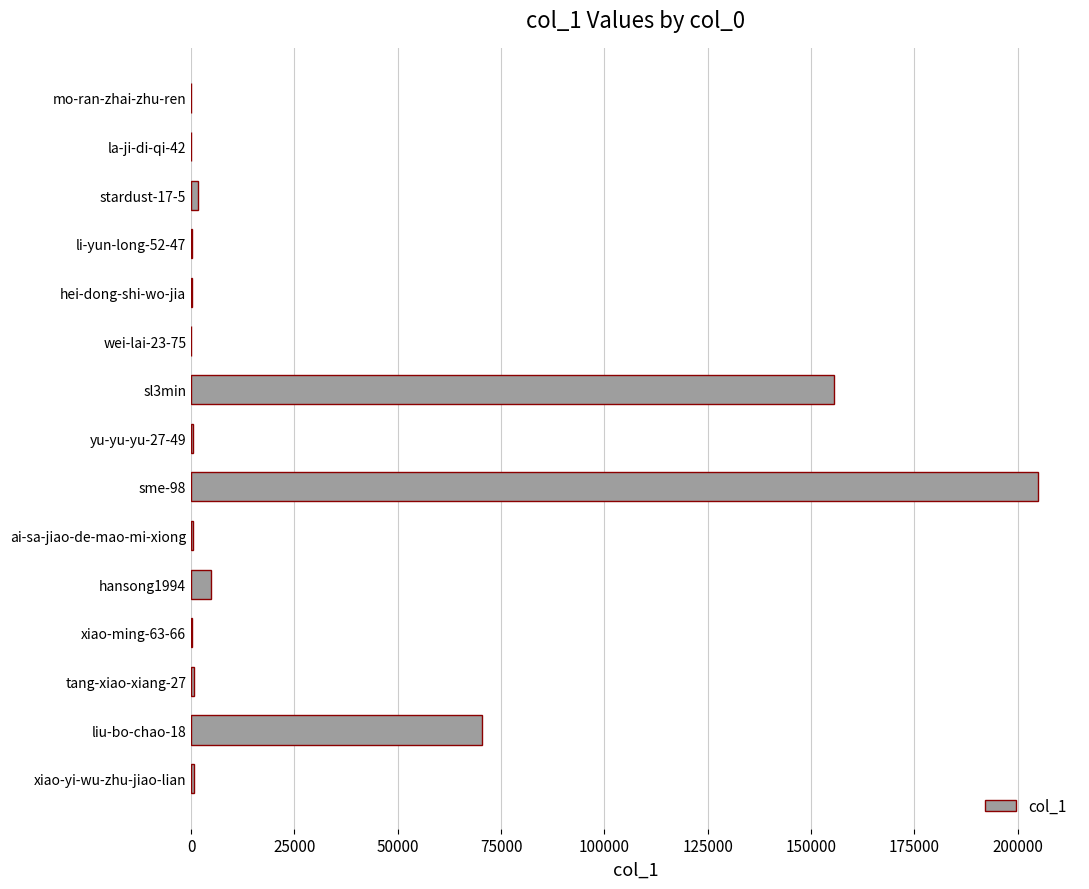

What is the maximum value shown in the chart?

204809